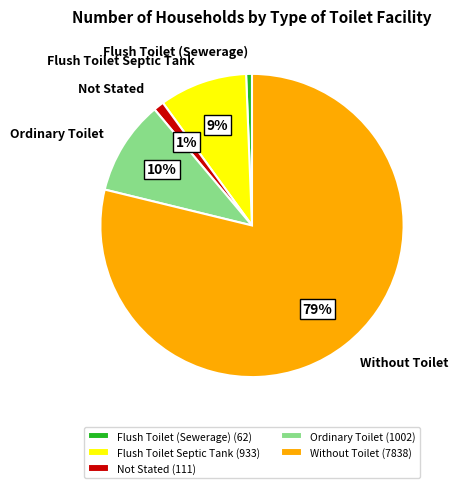

To the nearest percent, what portion does Ordinary Toilet represent?

10%